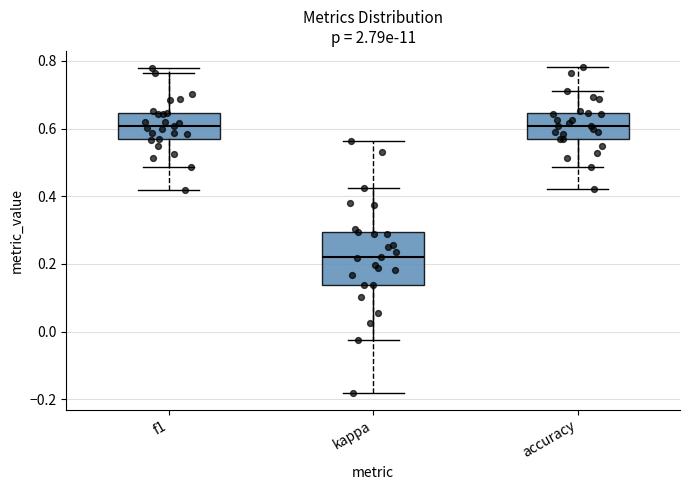

Reading left to right, transcribe this box plot: for each box, give where its median line is, the range the box spans, and where its two whiskers end, as read against the y-axis. The values are not printed on the chart, so give them approximately, as read against the axis.

f1: median 0.60, box 0.56 to 0.64, whiskers 0.48 to 0.76
kappa: median 0.22, box 0.14 to 0.30, whiskers -0.02 to 0.42
accuracy: median 0.60, box 0.56 to 0.64, whiskers 0.48 to 0.70